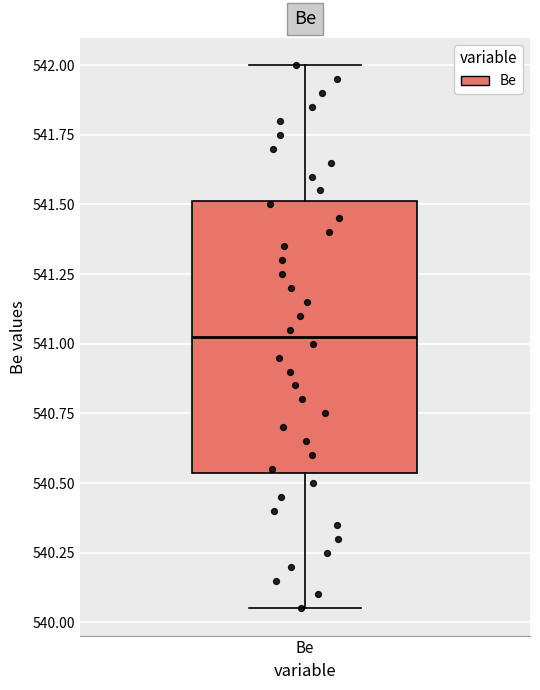

Read this box plot against the y-axis: the position of the median line, the range covered by the box, and the ends of both whiskers. The values are not printed on the chart, so give them approximately, as read against the axis.

median 541.05, box 540.55 to 541.50, whiskers 540.05 to 542.00